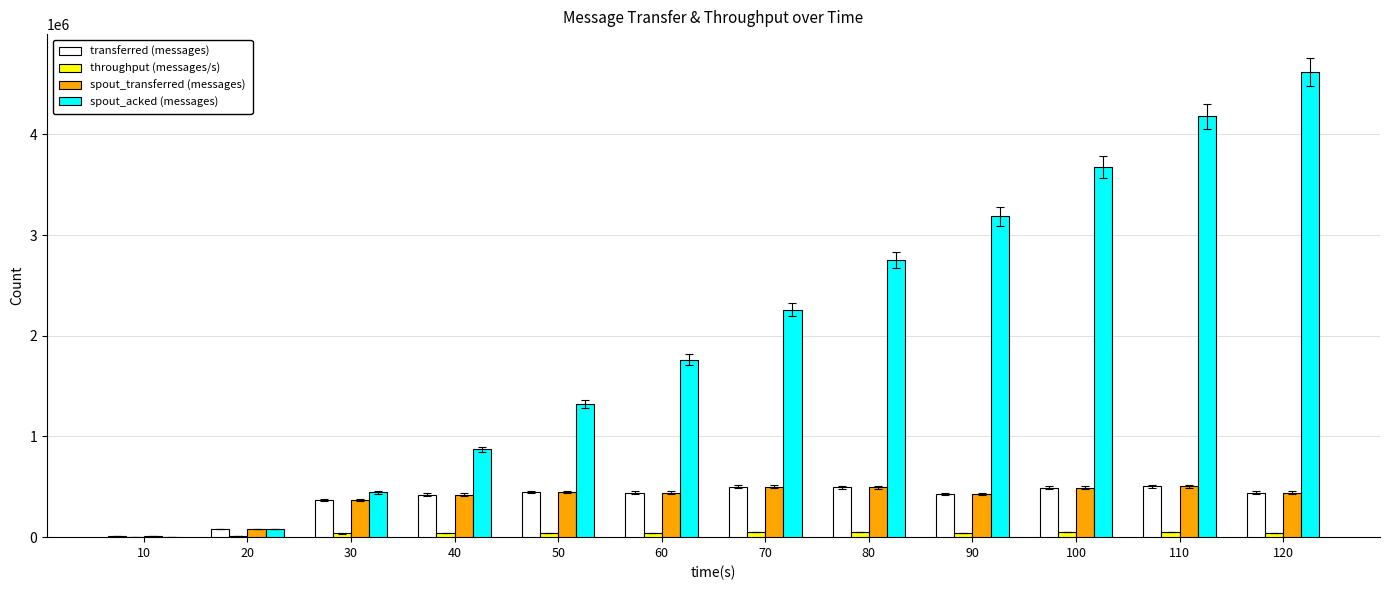

How many groups of bars are there?

12